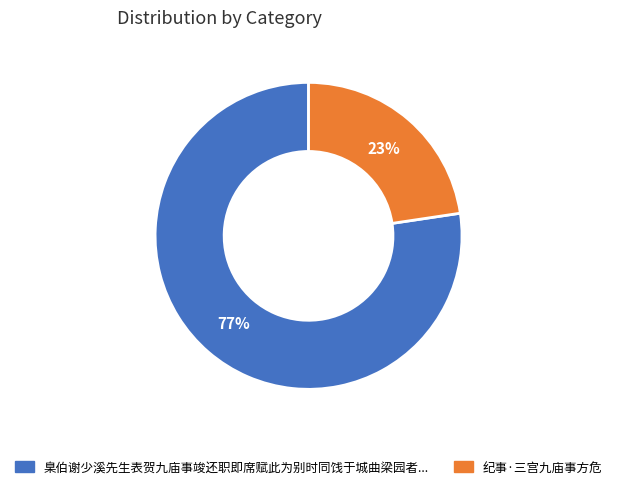

Is there a majority slice in this chart?

Yes